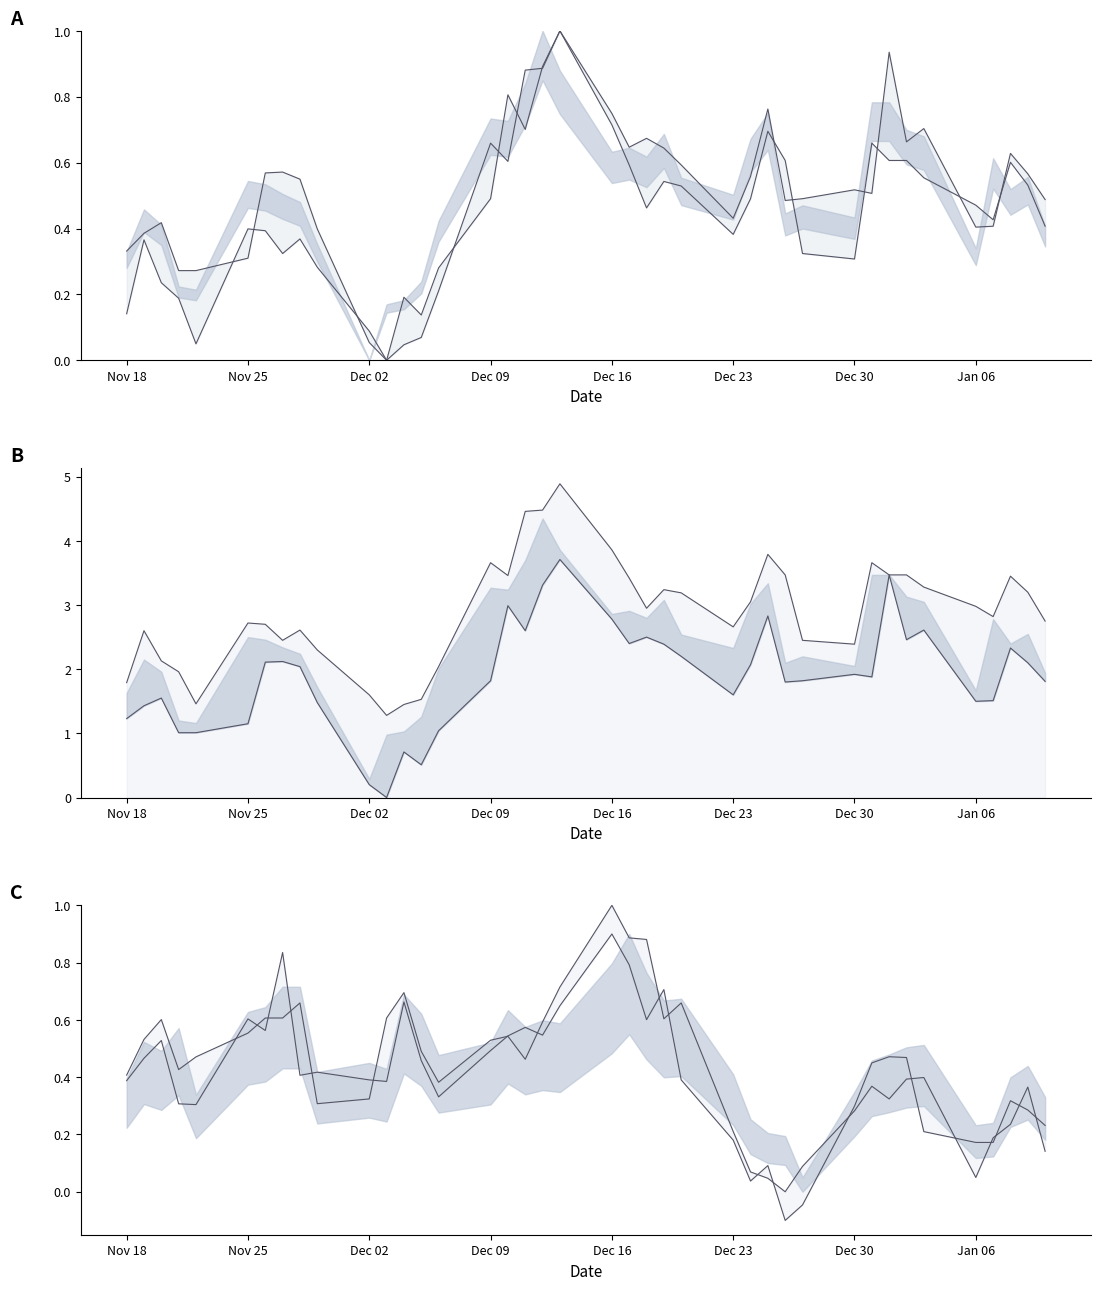

What is the difference between the maximum and second lowest values in the Lower series?

0.9